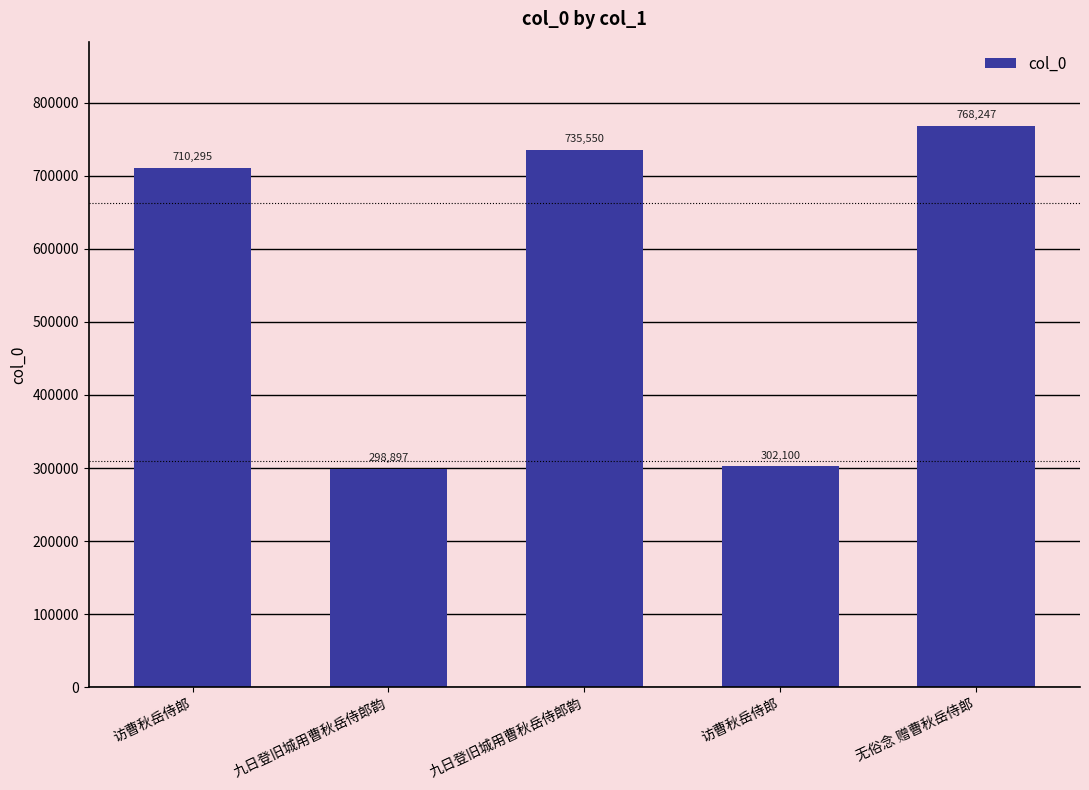

How many values are below 710295?

2